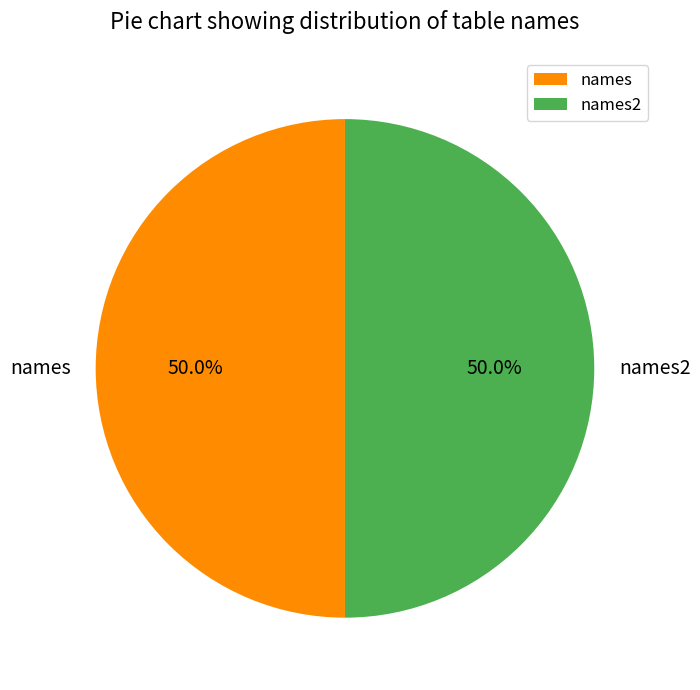

Do names and names2 together represent more than half of the pie?

Yes